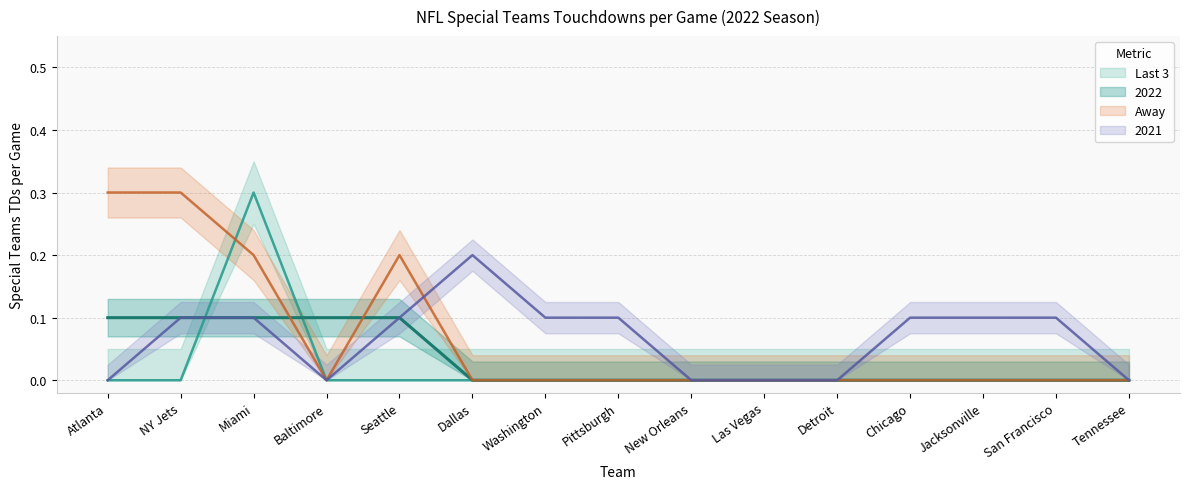

How many data points does each series have?

15